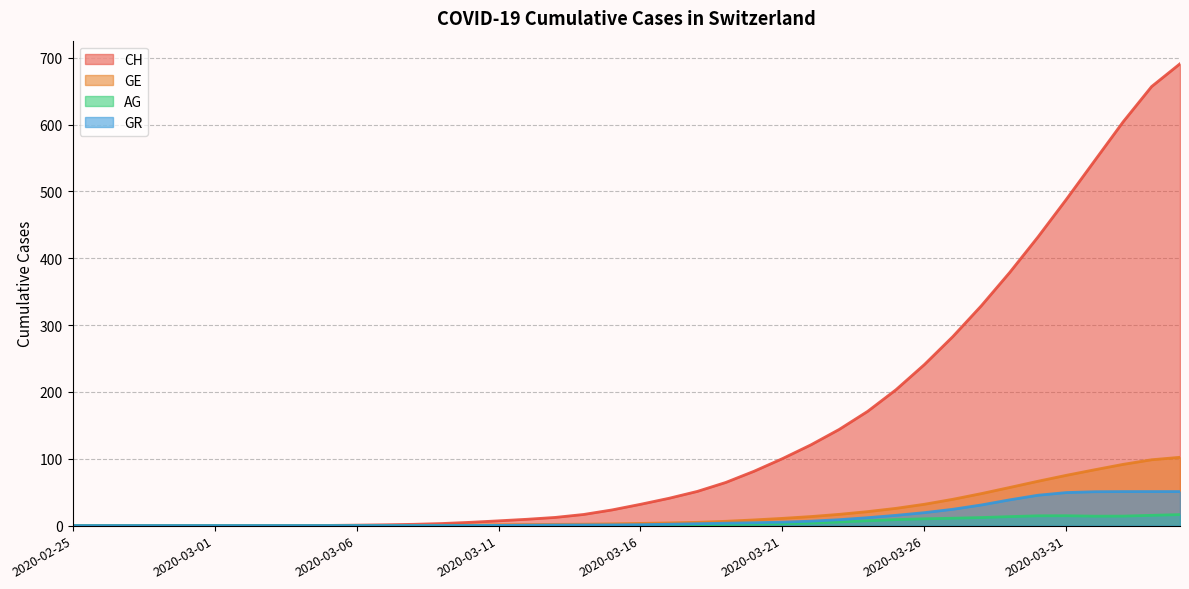

At which category is the sum across all series the highest?

2020-04-04